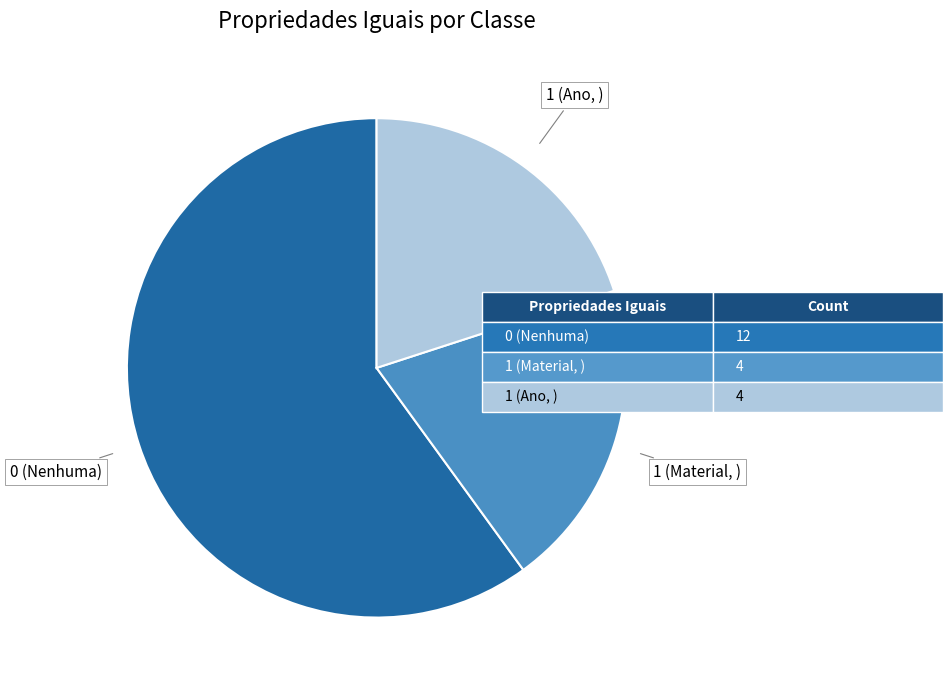

Is there a majority slice in this chart?

Yes